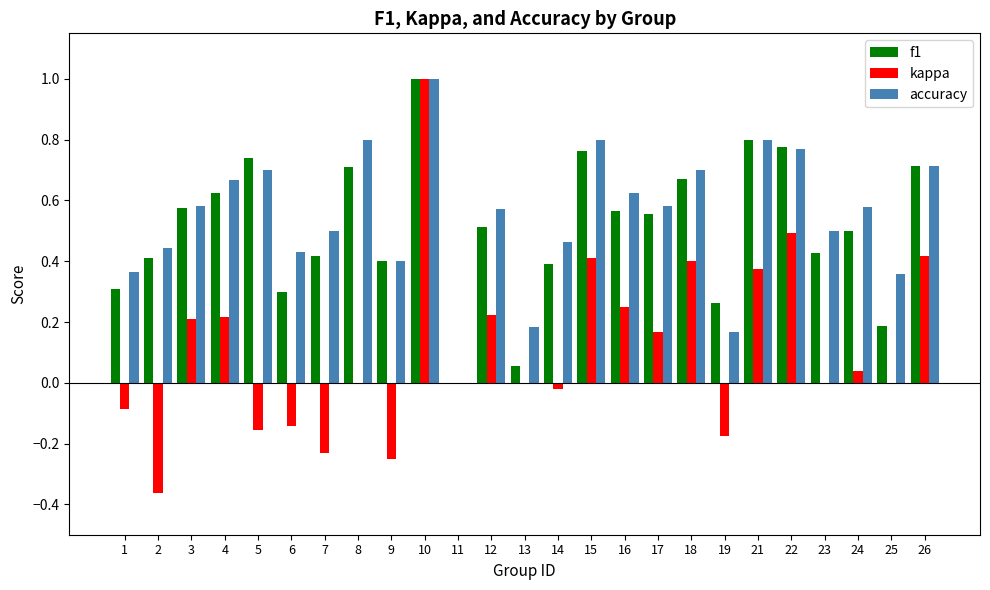

The f1 series shows 0.3 at 19. True or false?

True